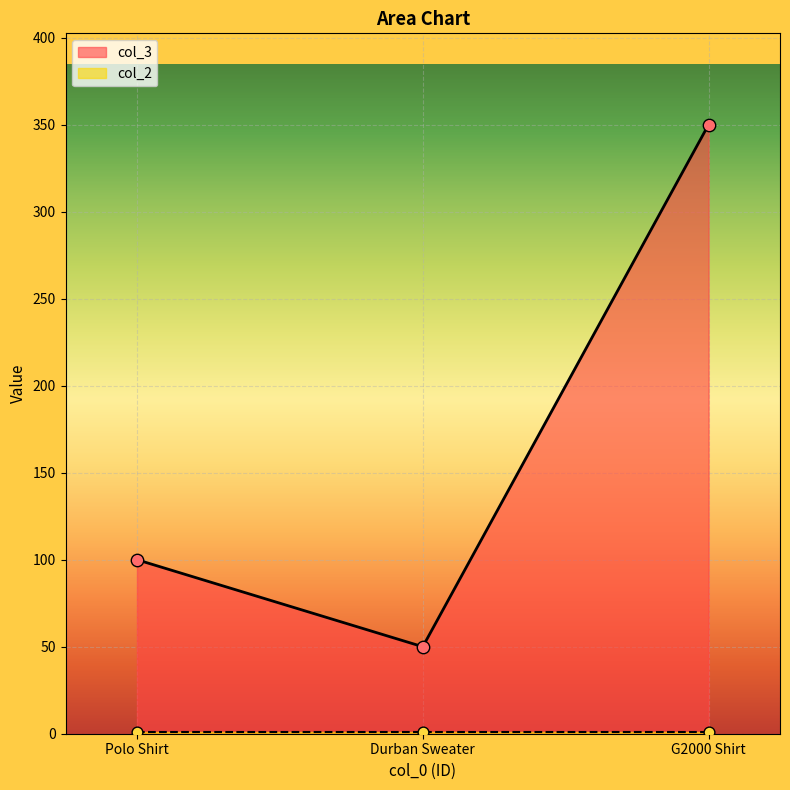

Is the value of col_2 at Durban Sweater greater than the value of col_3 at Durban Sweater?

No